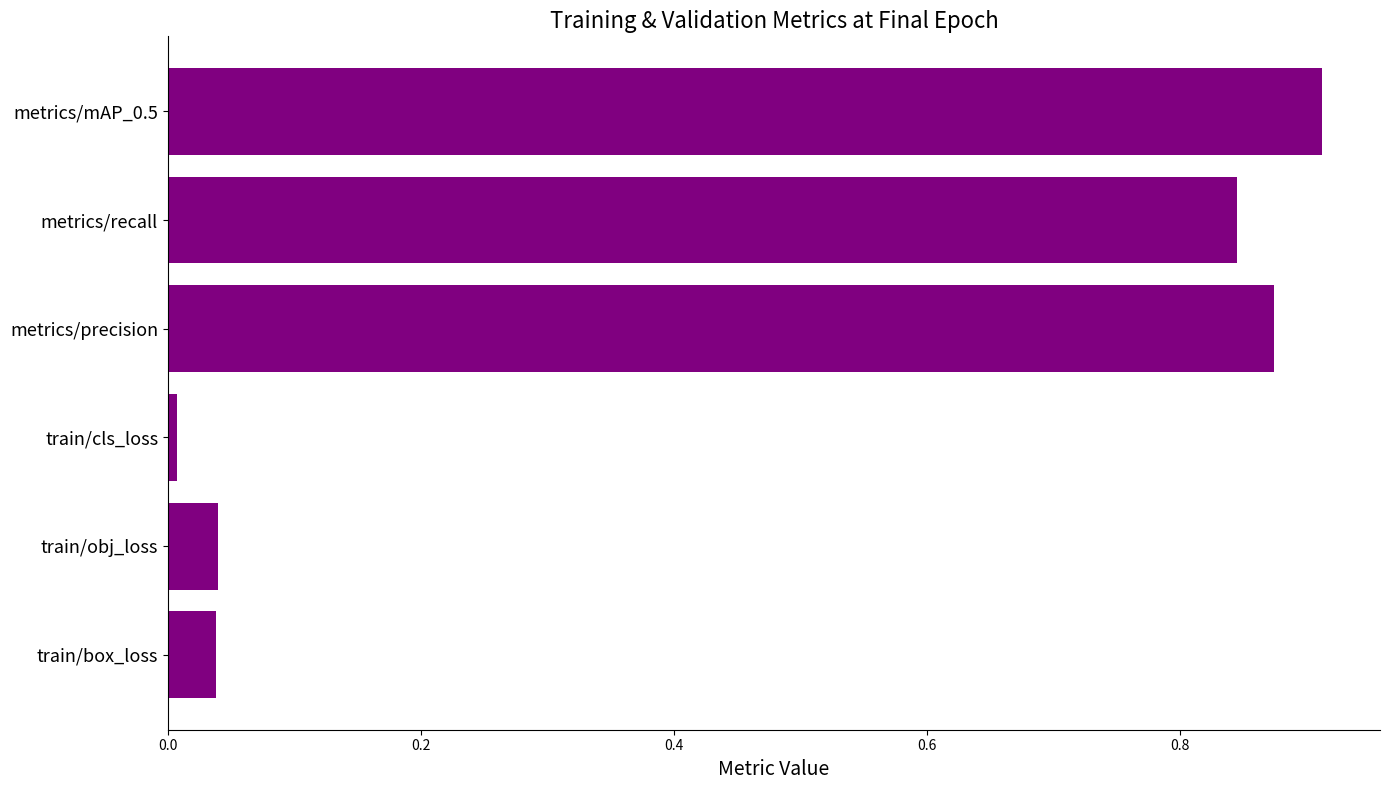

Which has a higher value, metrics/mAP_0.5 or metrics/precision?

metrics/mAP_0.5